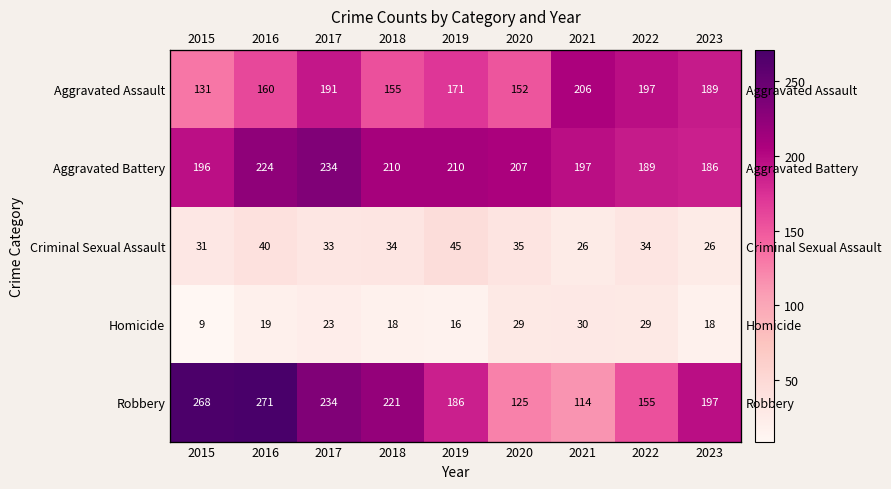

Where does the Aggravated Battery series first go above 207?

2016